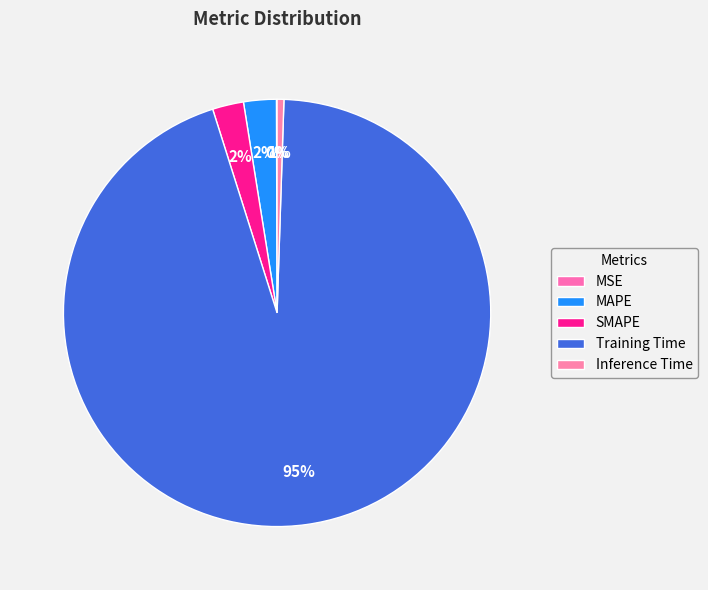

Which category has the biggest portion of the pie?

Training Time